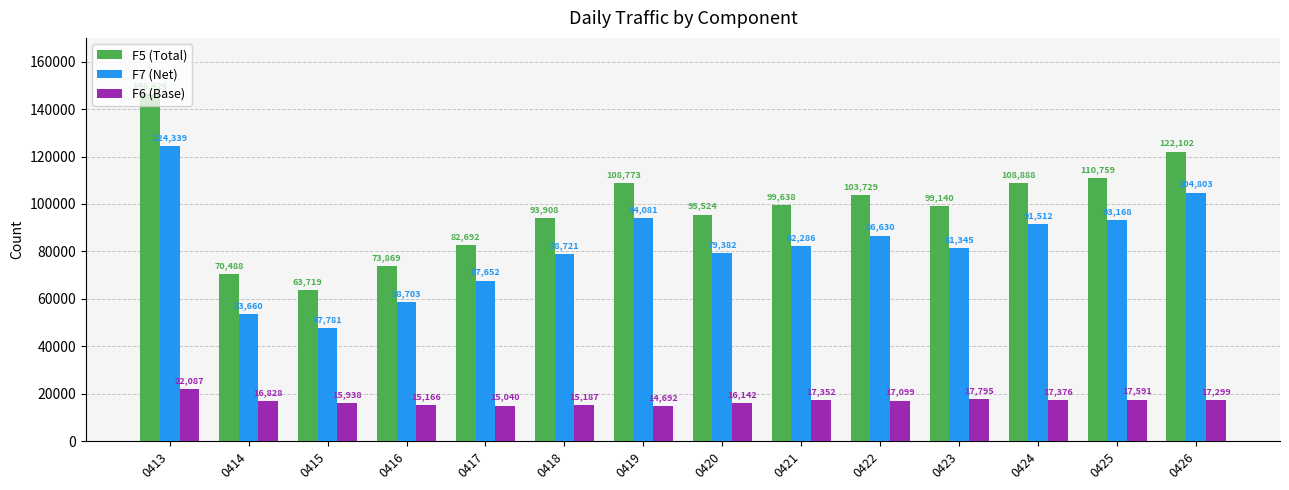

Reading left to right, list all the values displayed in this chart.

F5 (Total): 146426	70488	63719	73869	82692	93908	108773	95524	99638	103729	99140	108888	110759	122102
F7 (Net): 124339	53660	47781	58703	67652	78721	94081	79382	82286	86630	81345	91512	93168	104803
F6 (Base): 22087	16828	15938	15166	15040	15187	14692	16142	17352	17099	17795	17376	17591	17299